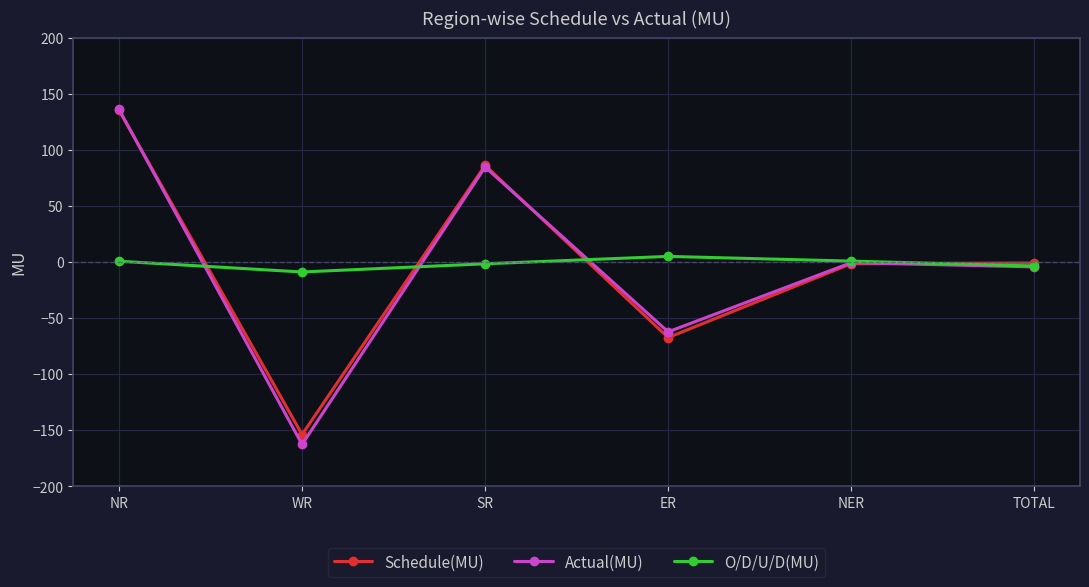

Between which two adjacent categories do O/D/U/D(MU) and Actual(MU) first intersect?

NR and WR